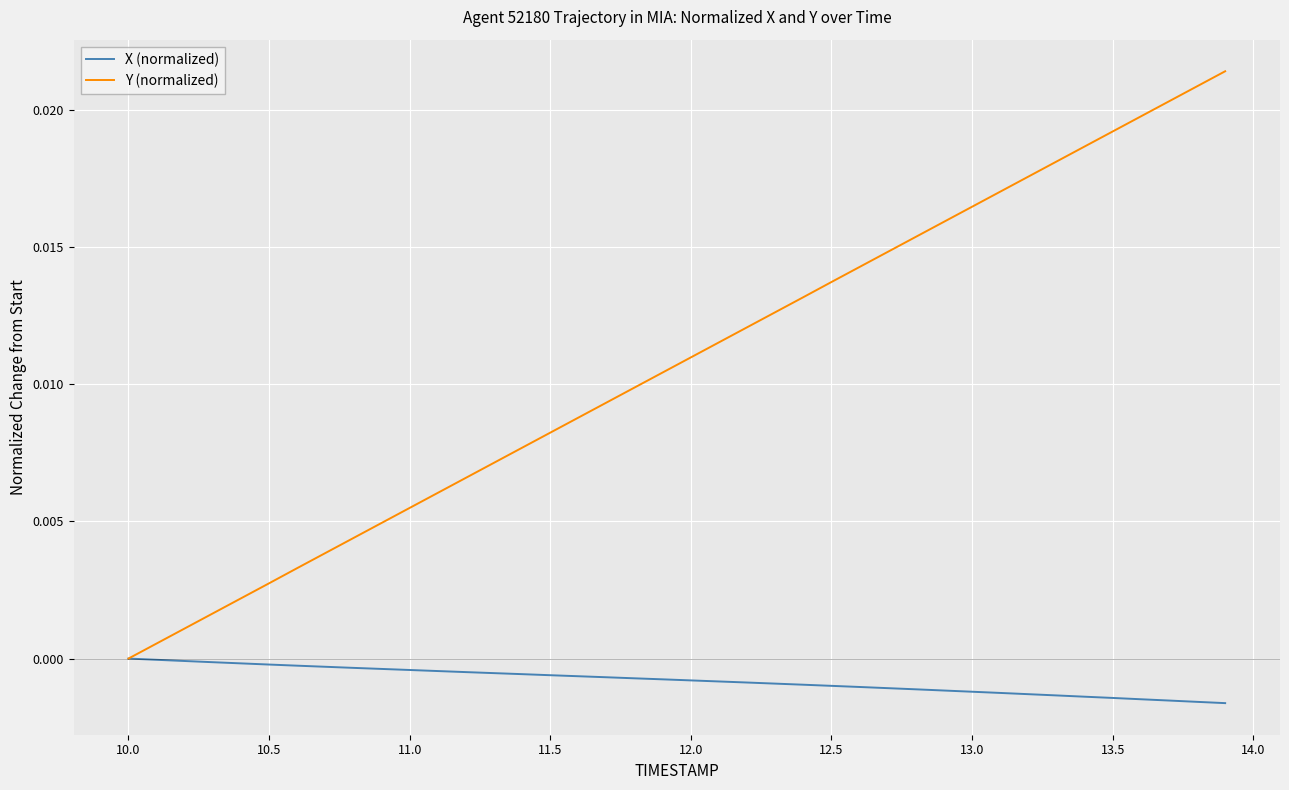

List the series in order of their peak value, highest first.

Y (normalized), X (normalized)